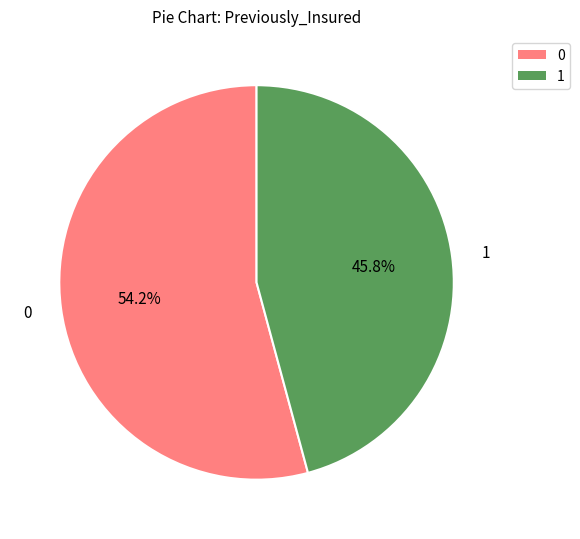

Rank the categories by value from highest to lowest.

0, 1